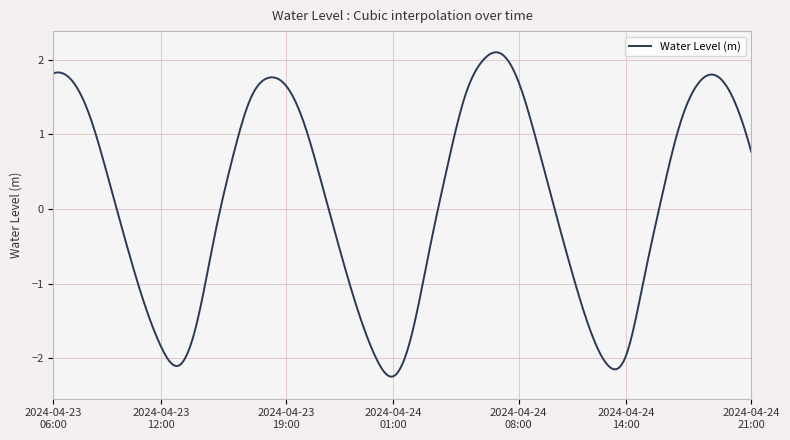

How many lines are shown in the chart?

1